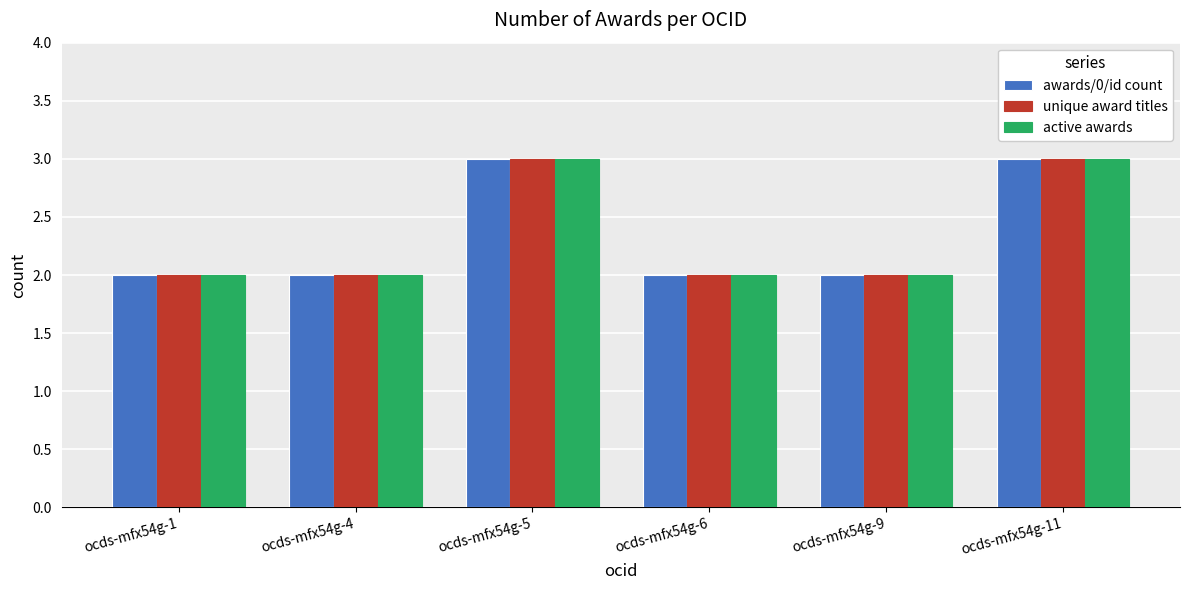

The value of awards/0/id count at ocds-mfx54g-1 is 2. True or false?

True